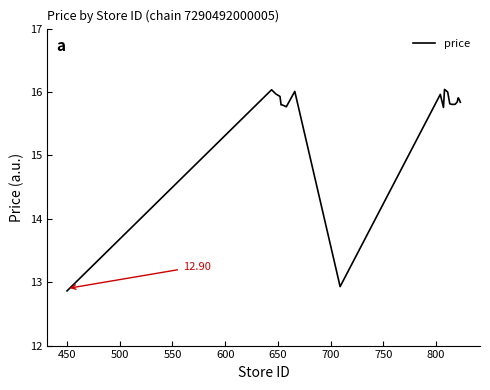

What is the difference between the maximum and minimum values?

3.2